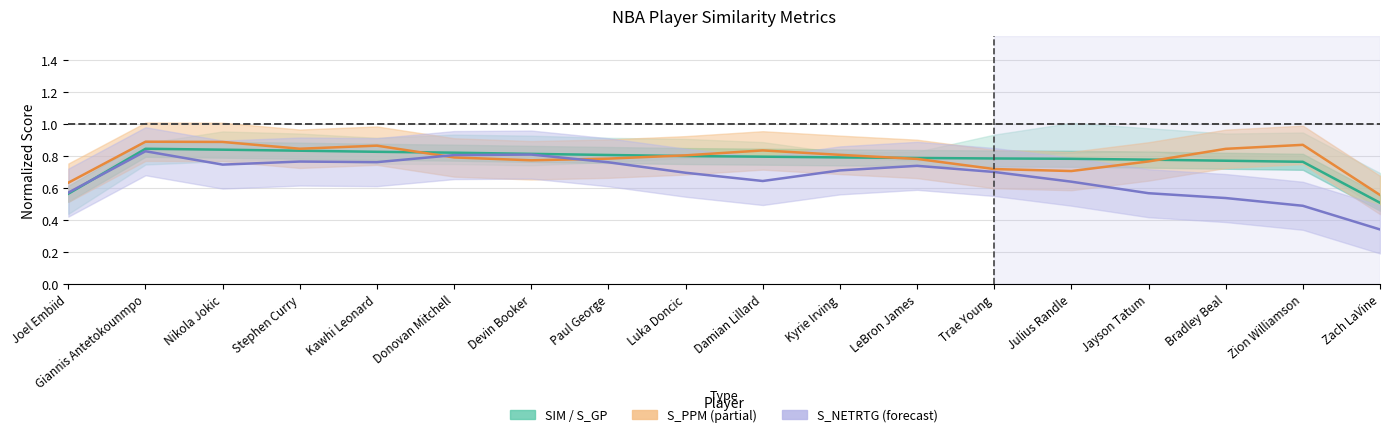

True or false: S_NETRTG (line) has a value of 0.4 at Julius Randle.

False